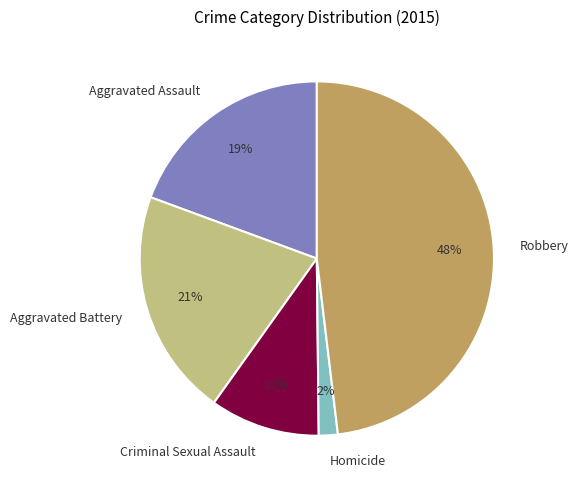

Is Aggravated Assault the majority of the pie?

No